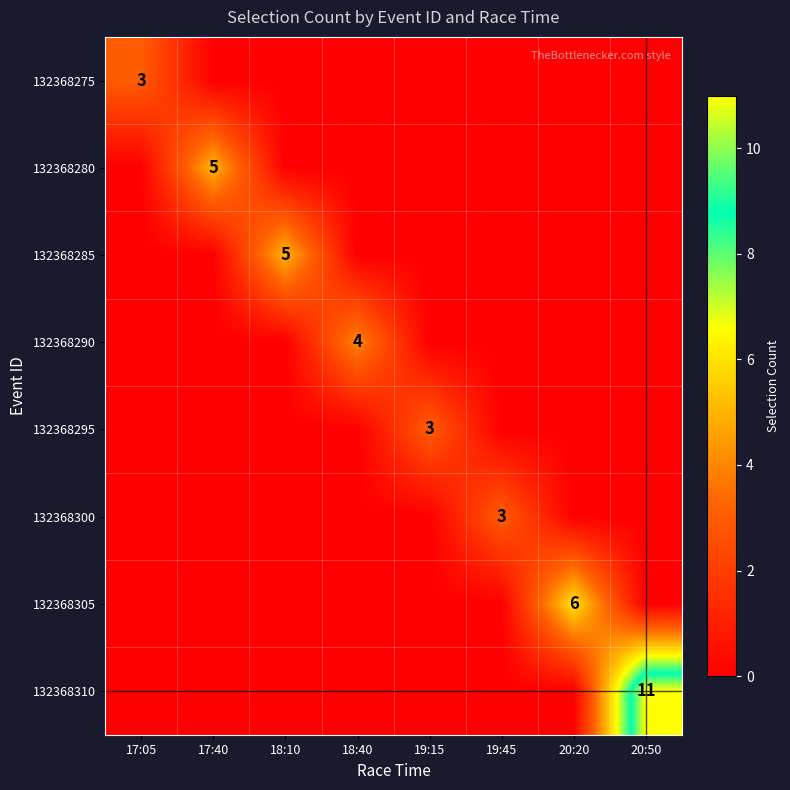

How many categories are shown in the chart?

8